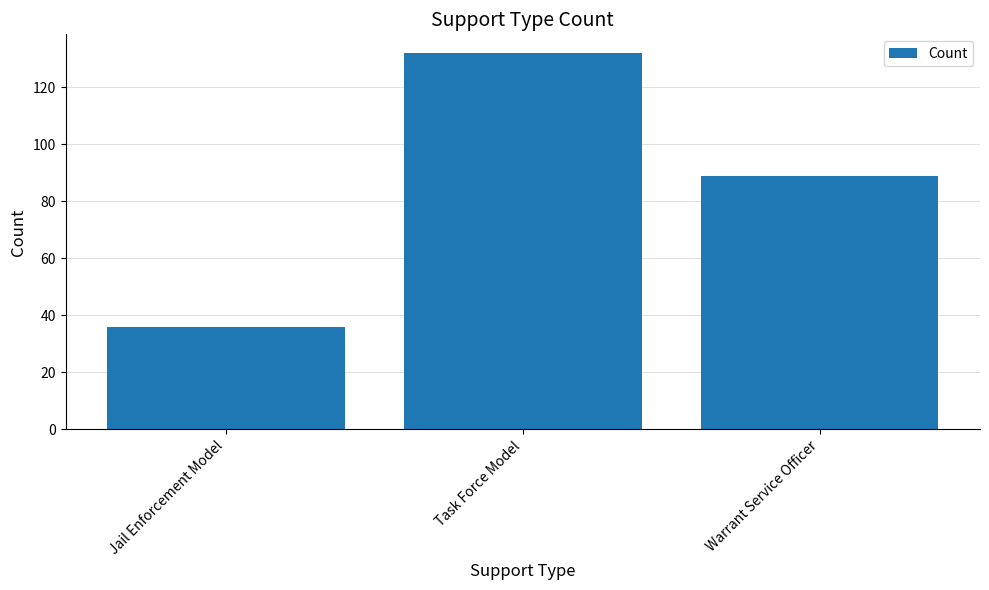

The value at Task Force Model is 77. True or false?

False